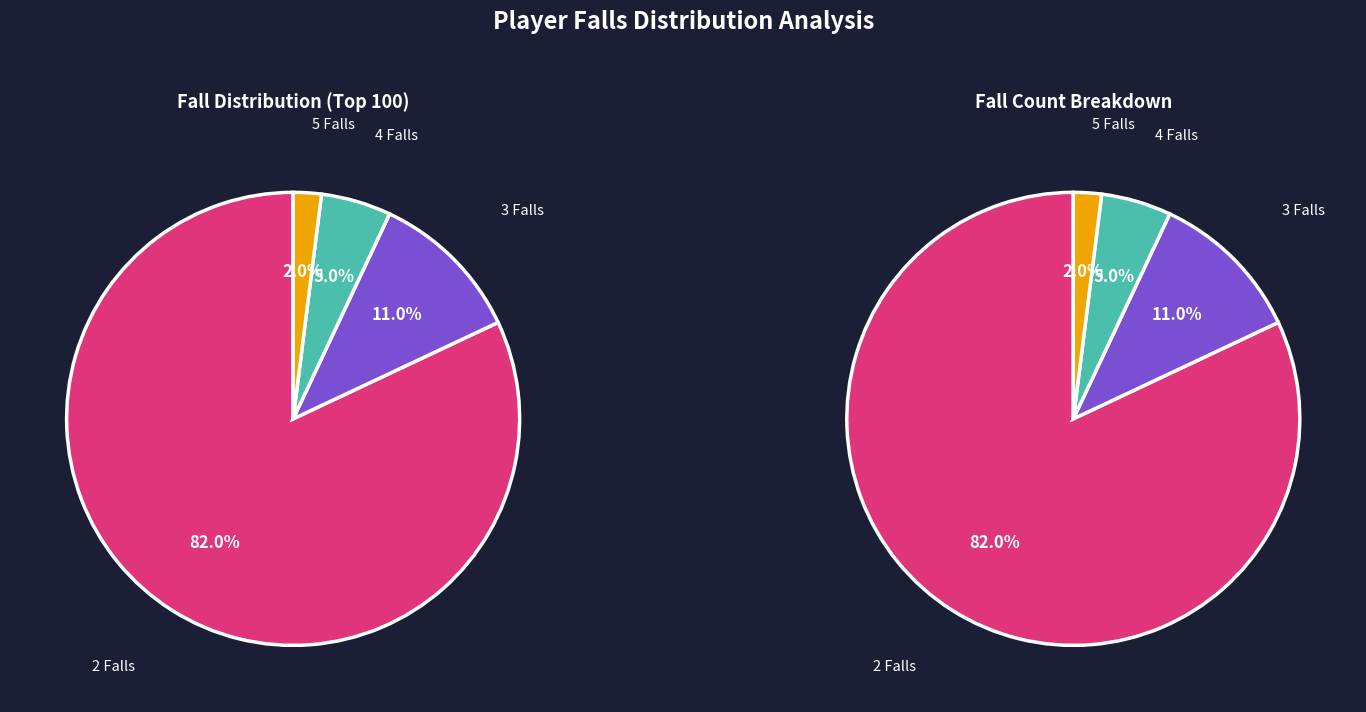

To the nearest percent, what percentage of the pie is 3 Falls?

11%